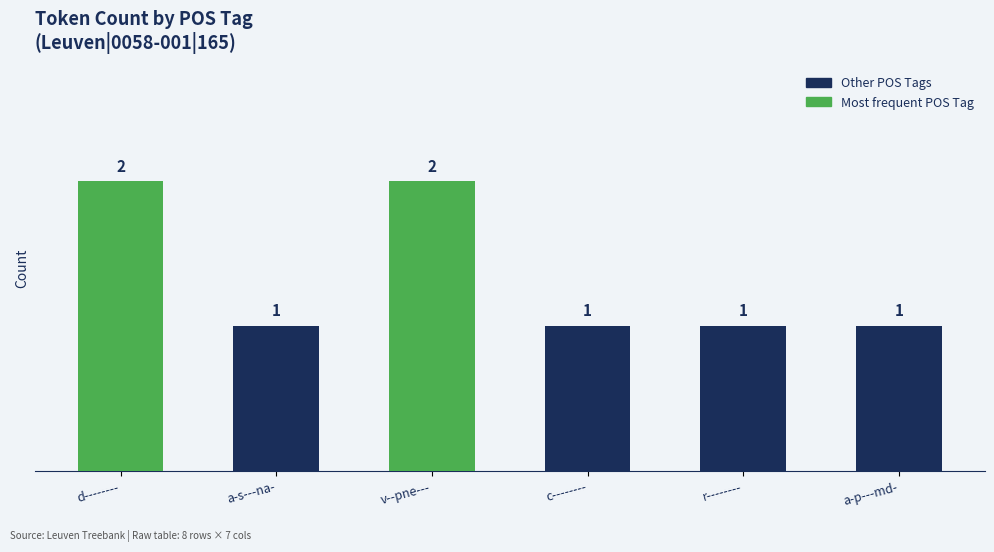

Count the values in the range 1 to 2.

6